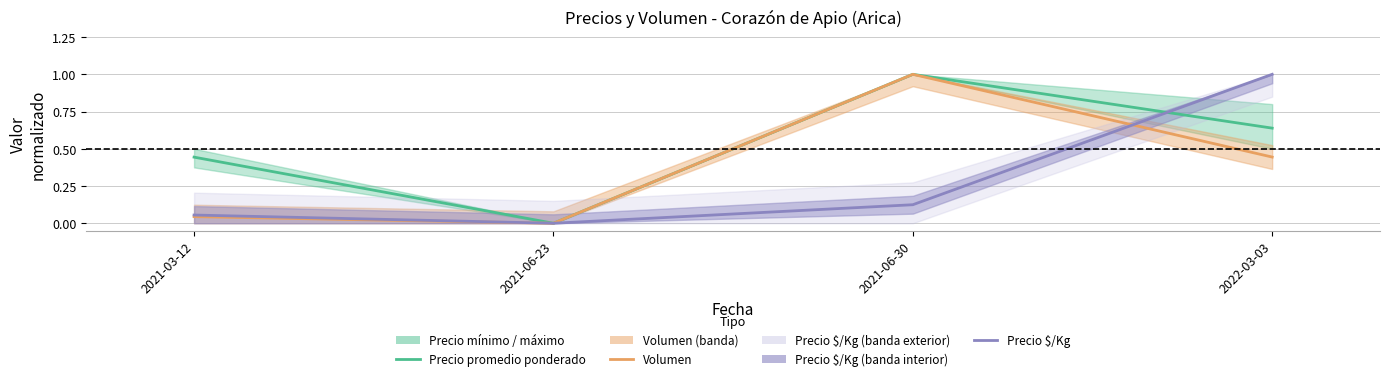

Is this an area chart (filled region under the line)?

No